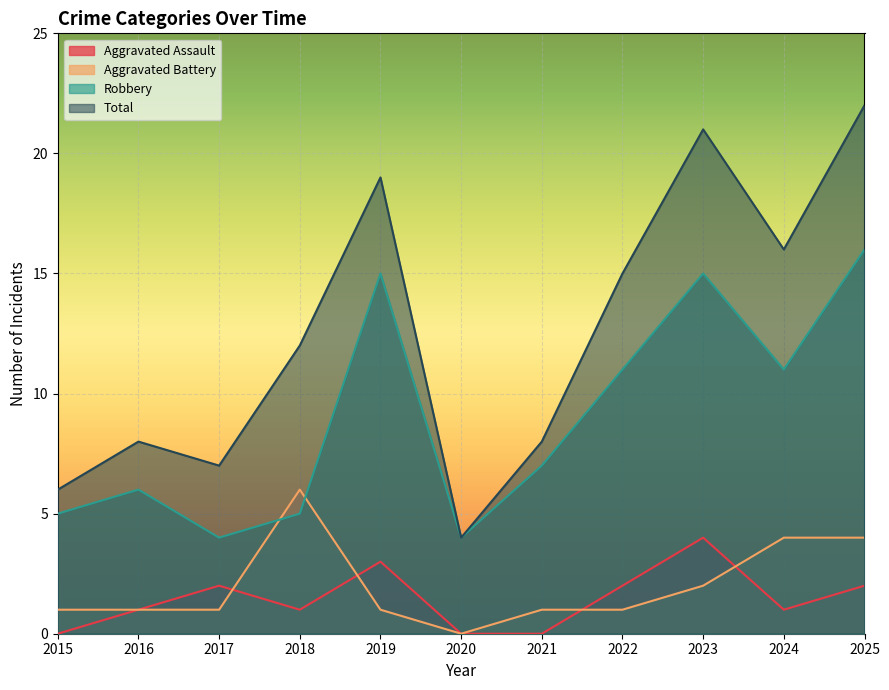

Reading left to right, extract all data points from this chart.

Aggravated Assault: 0	1	2	1	3	0	0	2	4	1	2
Aggravated Battery: 1	1	1	6	1	0	1	1	2	4	4
Robbery: 5	6	4	5	15	4	7	11	15	11	16
Total: 6	8	7	12	19	4	8	15	21	16	22